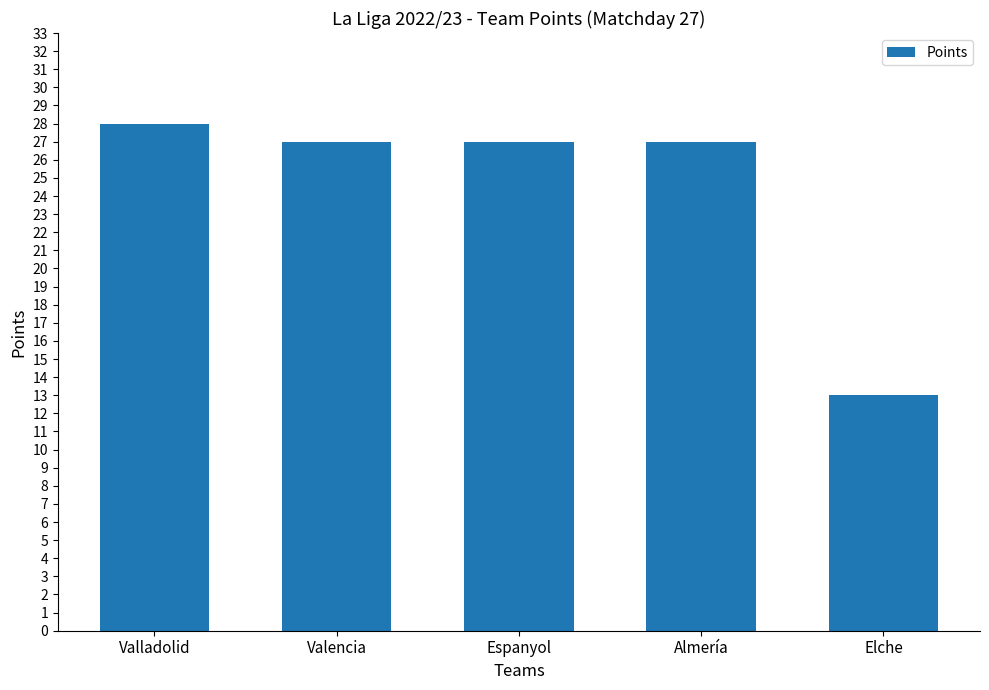

Reading left to right, extract all data points from this chart.

28	27	27	27	13